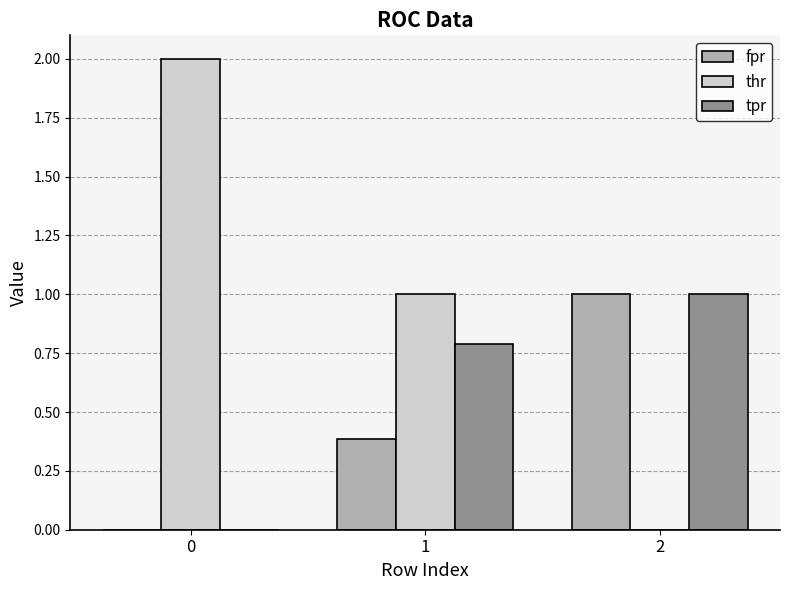

How many values in the tpr series exceed 0?

2